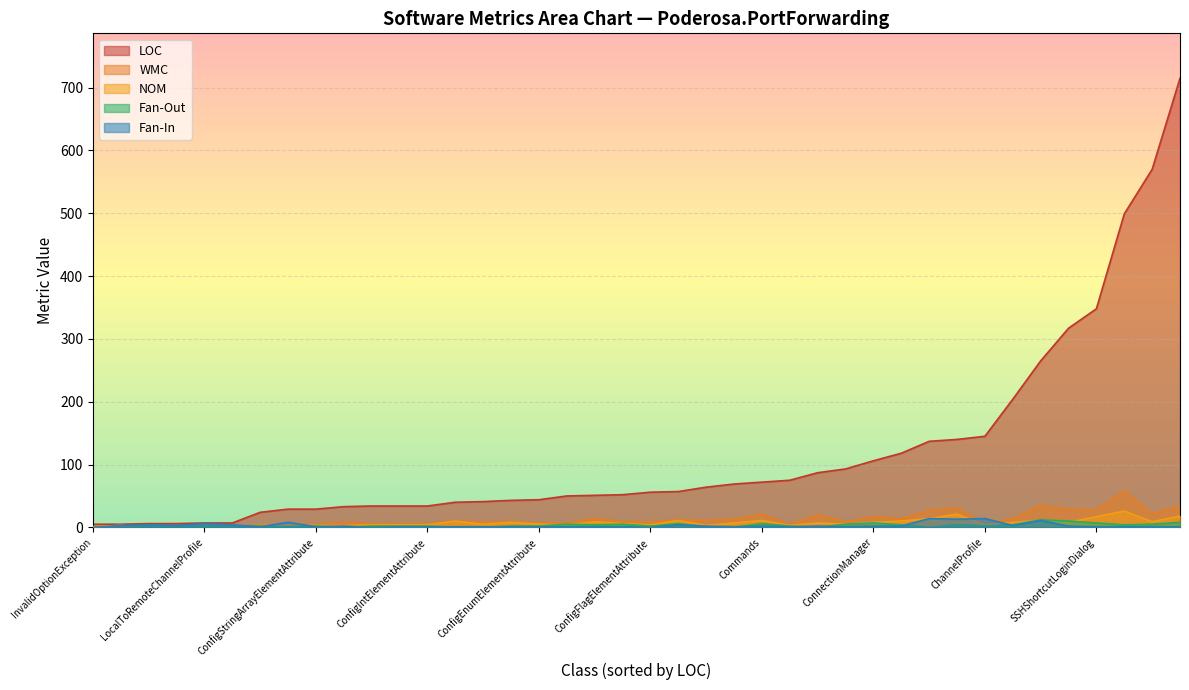

At which label is NOM closest to 13?

ConfigNode